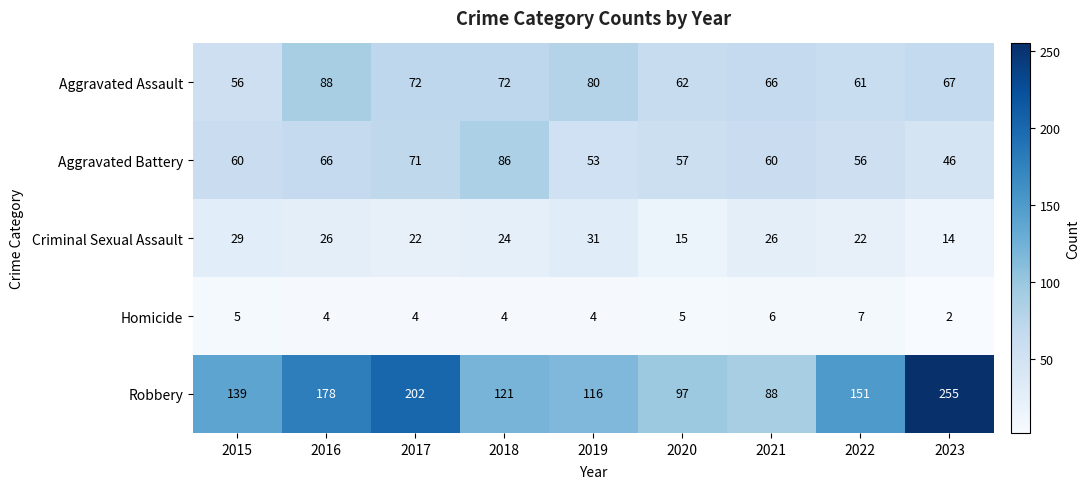

Where is Aggravated Battery nearest to the value 66?

2016